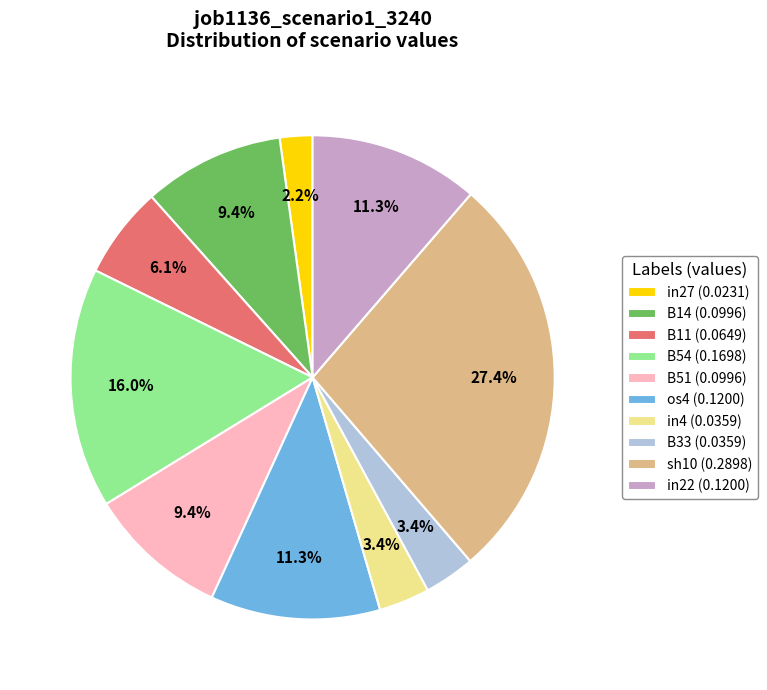

How many segments does this pie chart have?

10